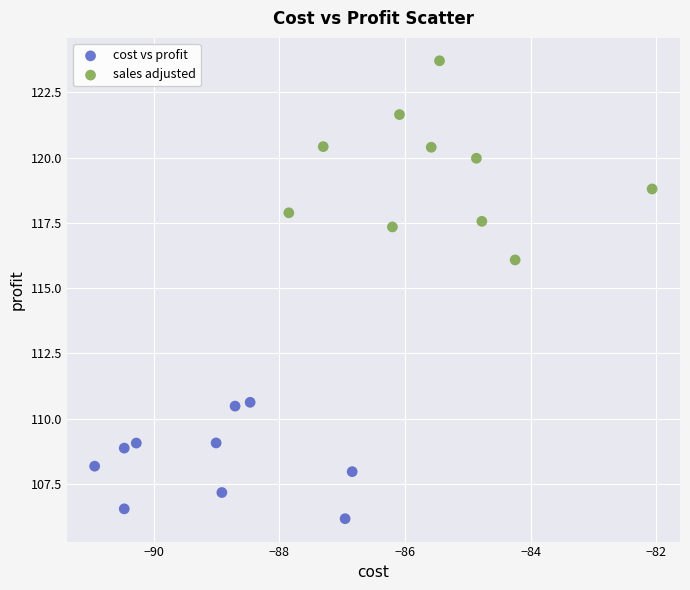

Which series contains the lowest Y value?

cost vs profit